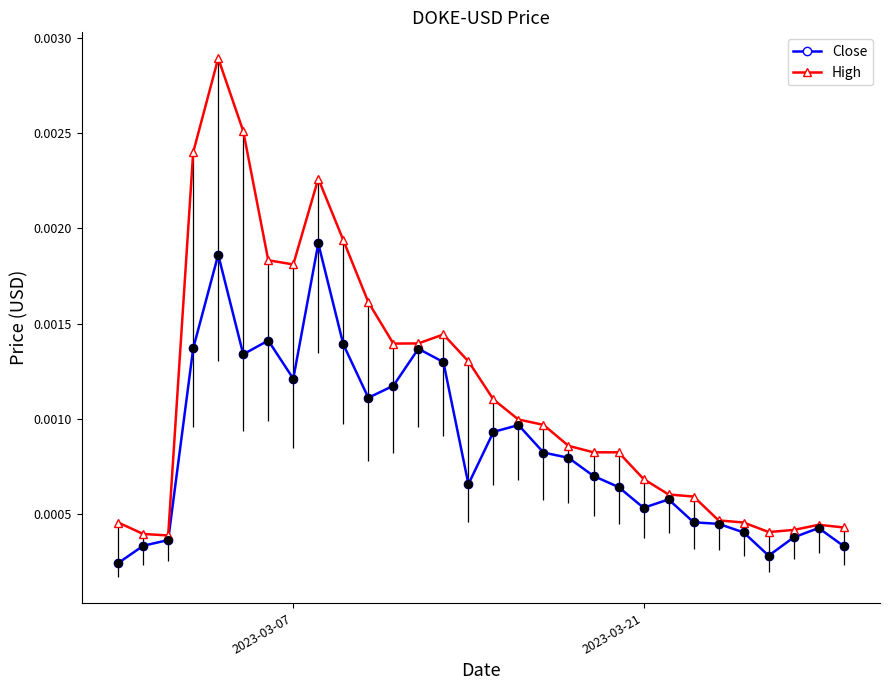

Which series has the widest spread of values?

High